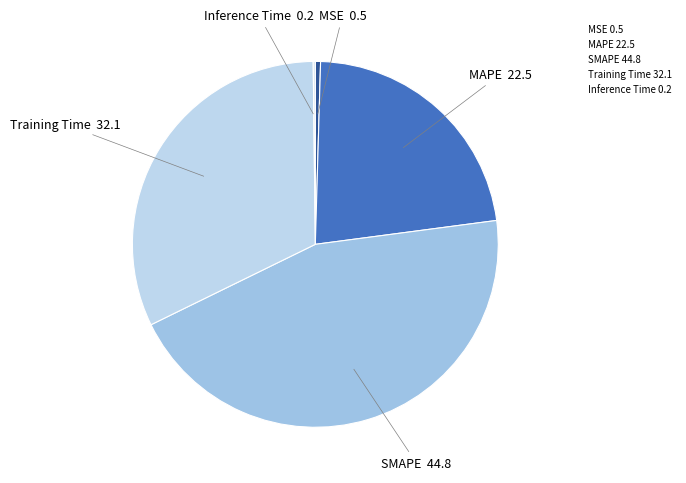

Between SMAPE and MAPE, which is larger?

SMAPE